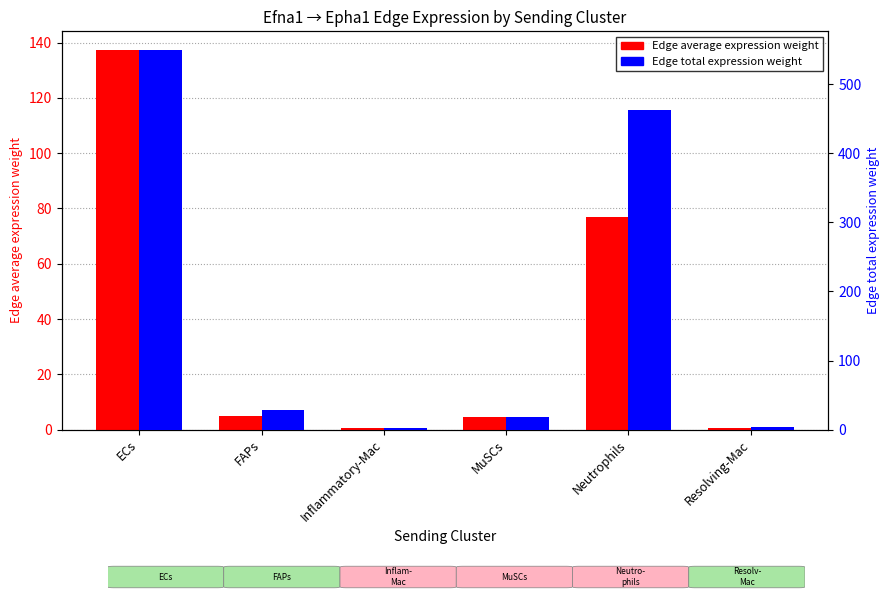

Rank the series by their maximum value, from highest to lowest.

Edge total expression weight, Edge average expression weight